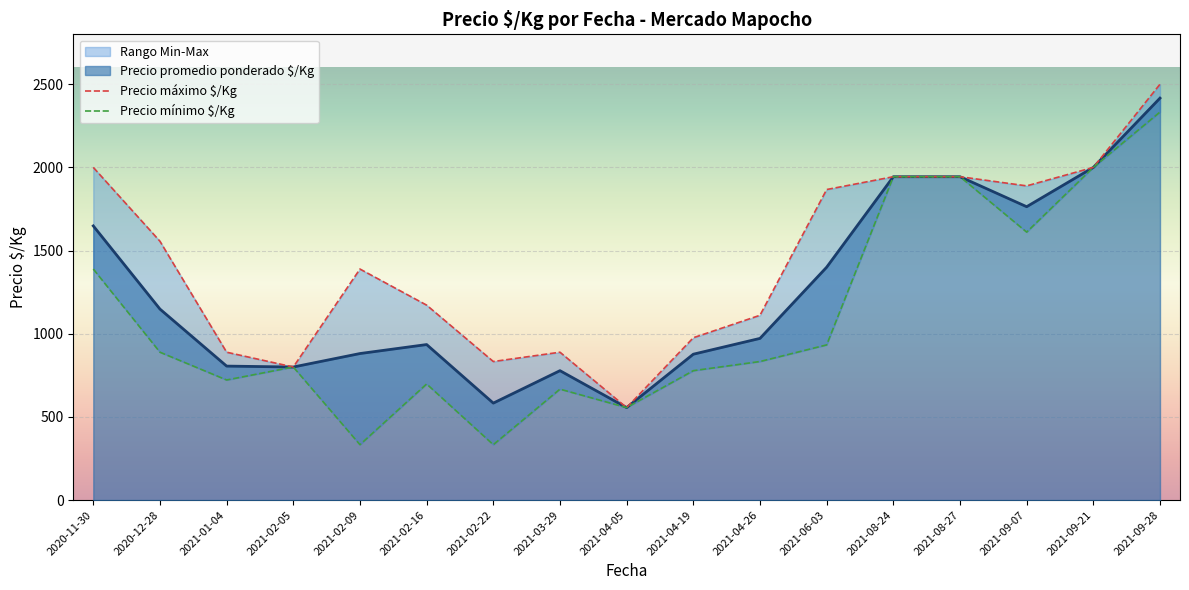

At which label is Precio promedio ponderado $/Kg closest to 1486?

2021-06-03